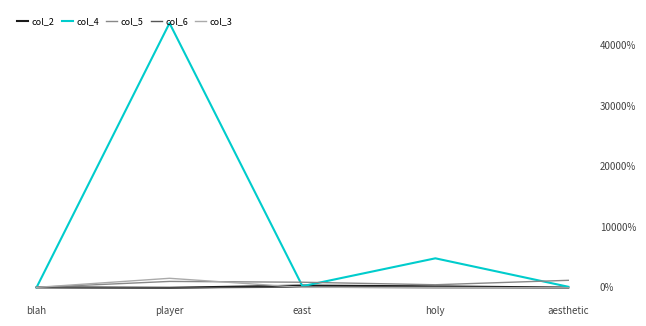

Rank the series at aesthetic from highest to lowest value.

col_5, col_4, col_2, col_3, col_6